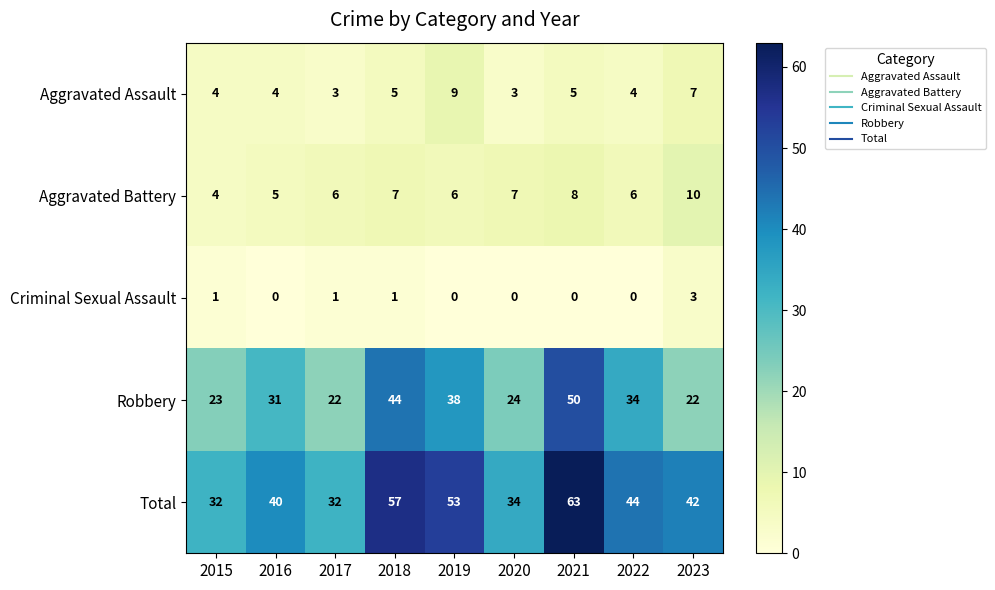

Which label corresponds to the largest value in the chart?

2021